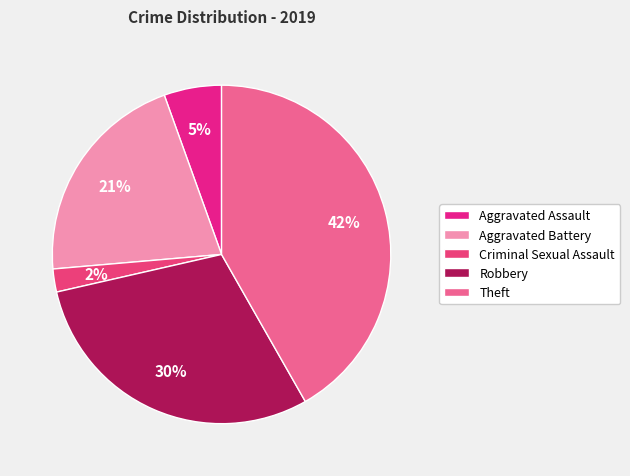

How many slices are in this pie chart?

5